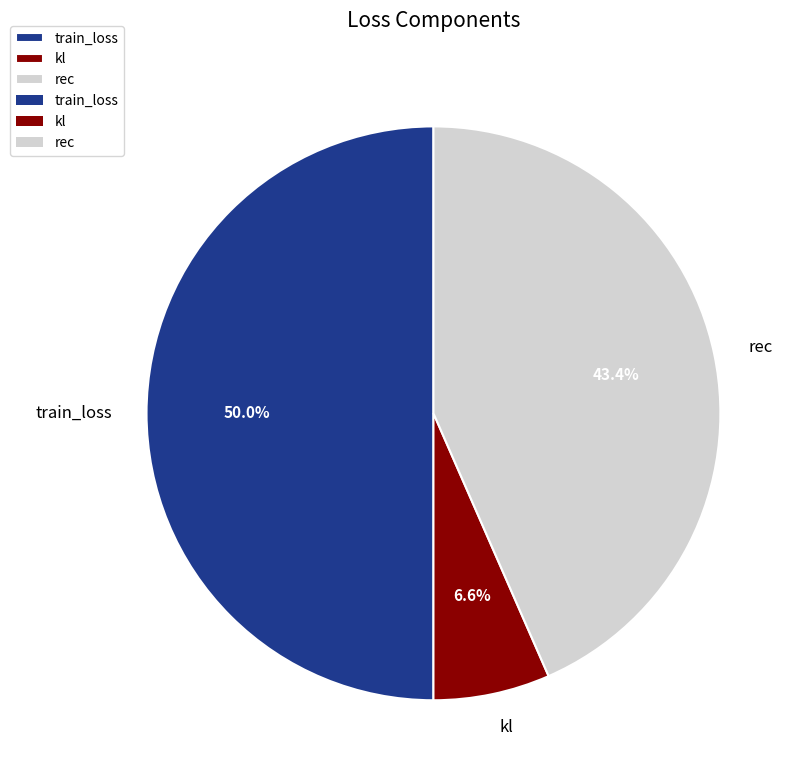

Does kl represent more than half of the total?

No